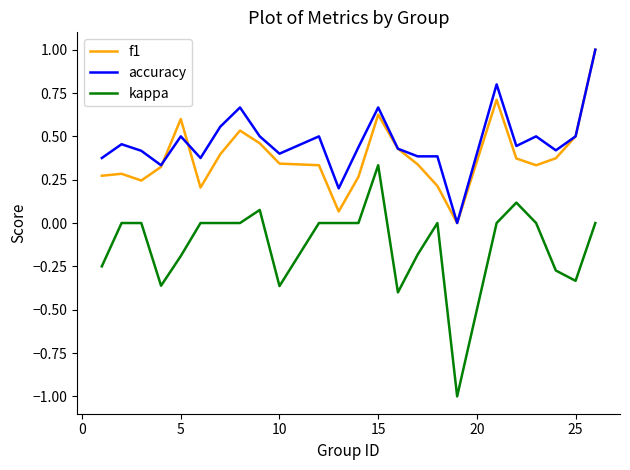

True or false: f1 and kappa cross at least once.

False